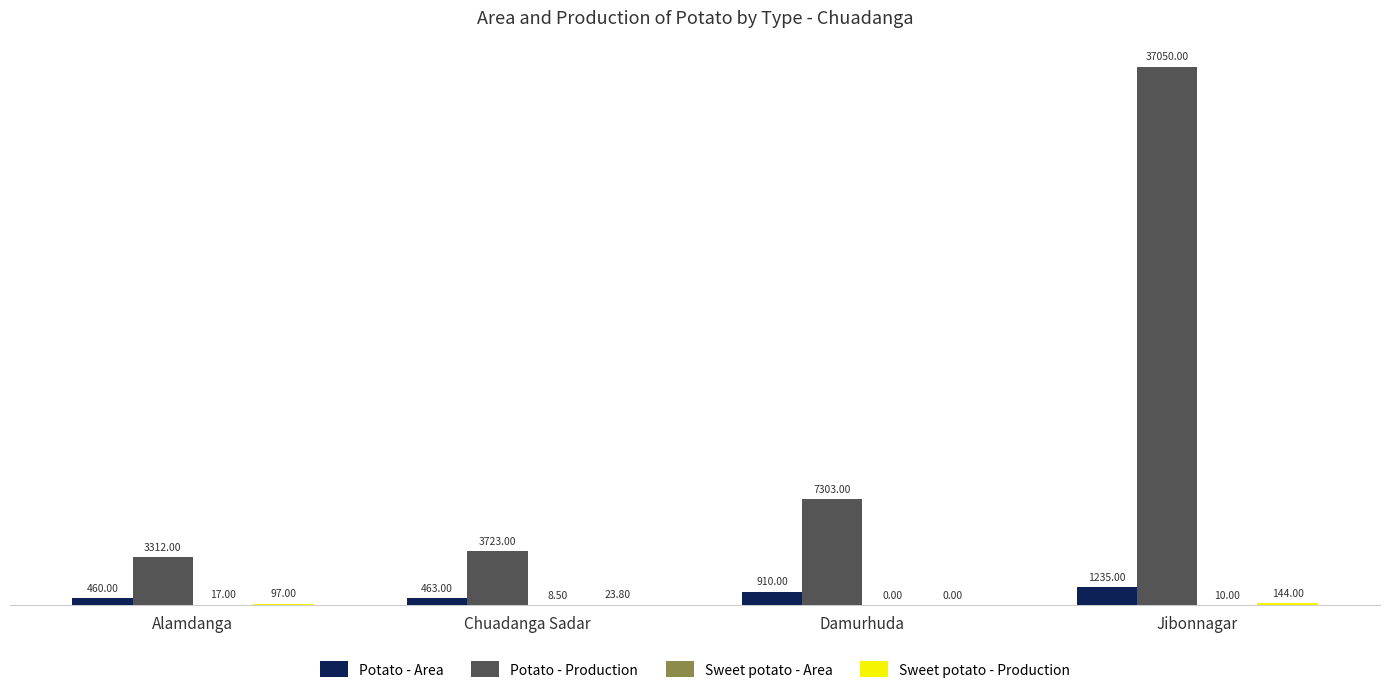

What is the sum of the Potato - Area values at Damurhuda and Chuadanga Sadar?

1373.0